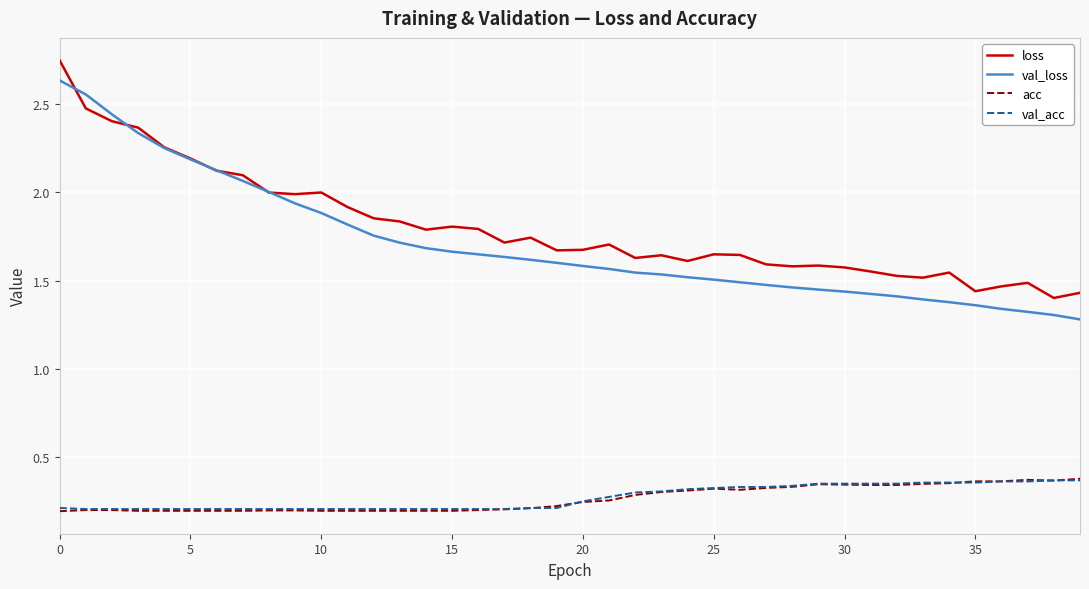

What are all the series names shown in the legend?

loss, val_loss, acc, val_acc